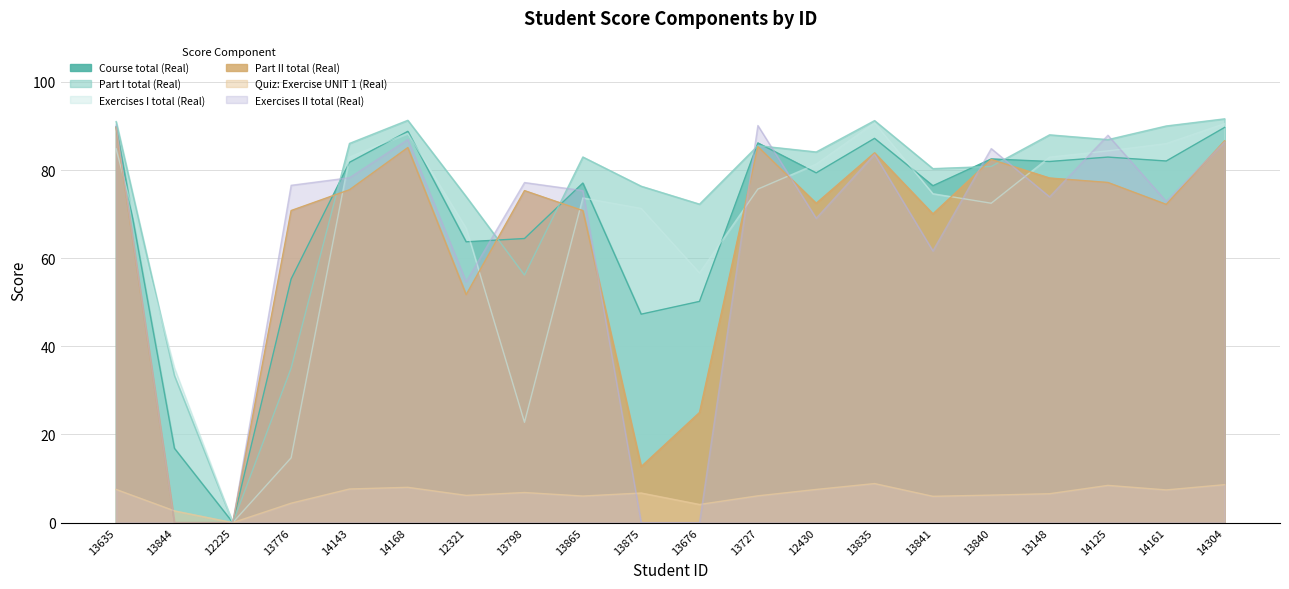

True or false: Quiz: Exercise UNIT 1 (Real) has more than 2 points higher than both neighbors.

True